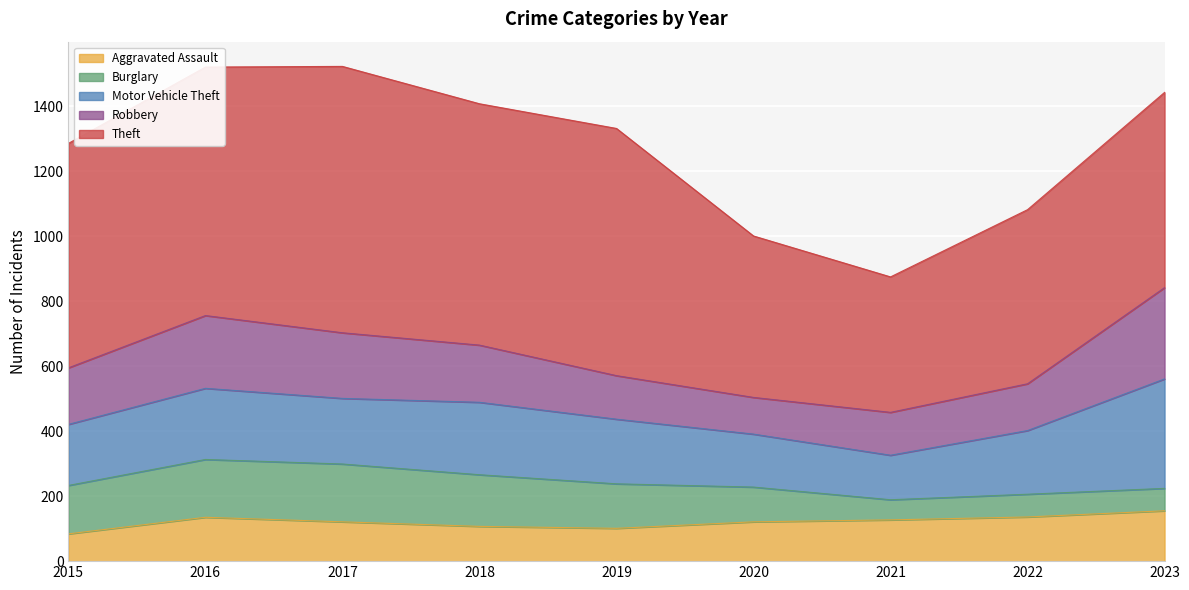

List the labels in order of Aggravated Assault value, largest first.

2023, 2022, 2016, 2021, 2017, 2020, 2018, 2019, 2015